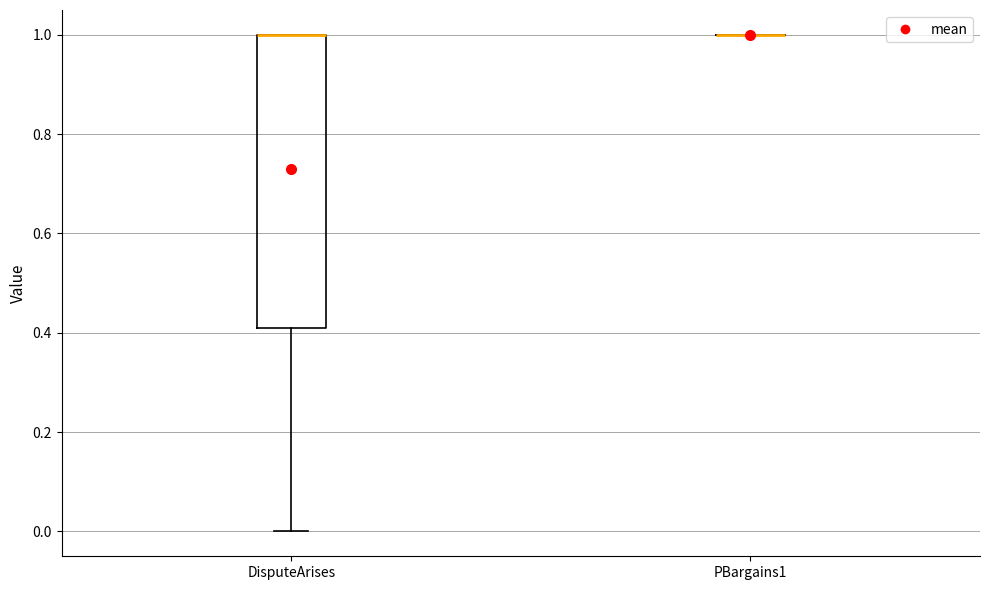

Which box is the tallest, from its lower edge to its upper edge?

DisputeArises